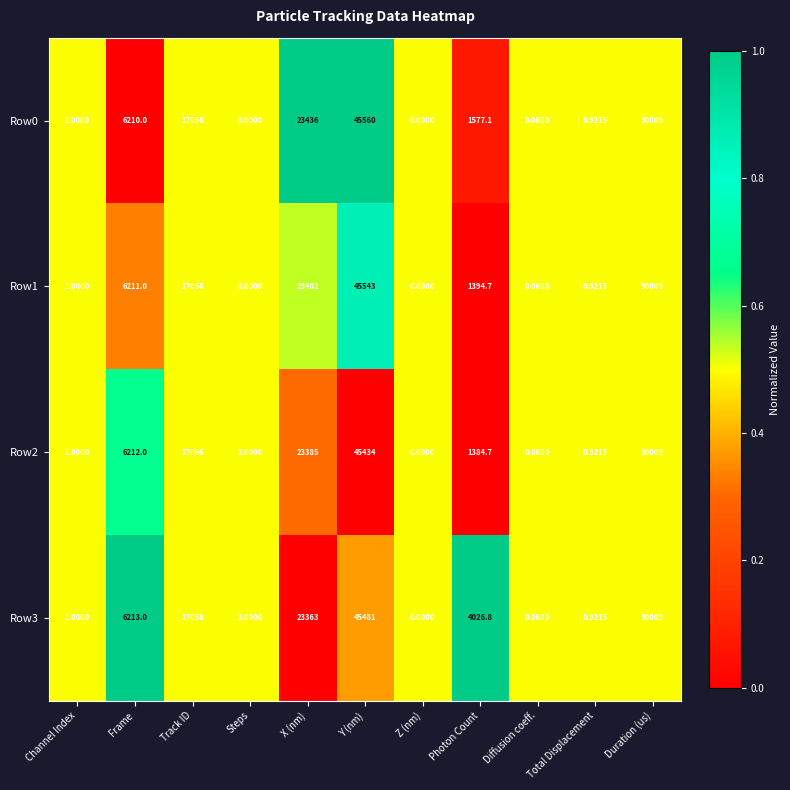

Which category has the lowest value across all series?

Z (nm)